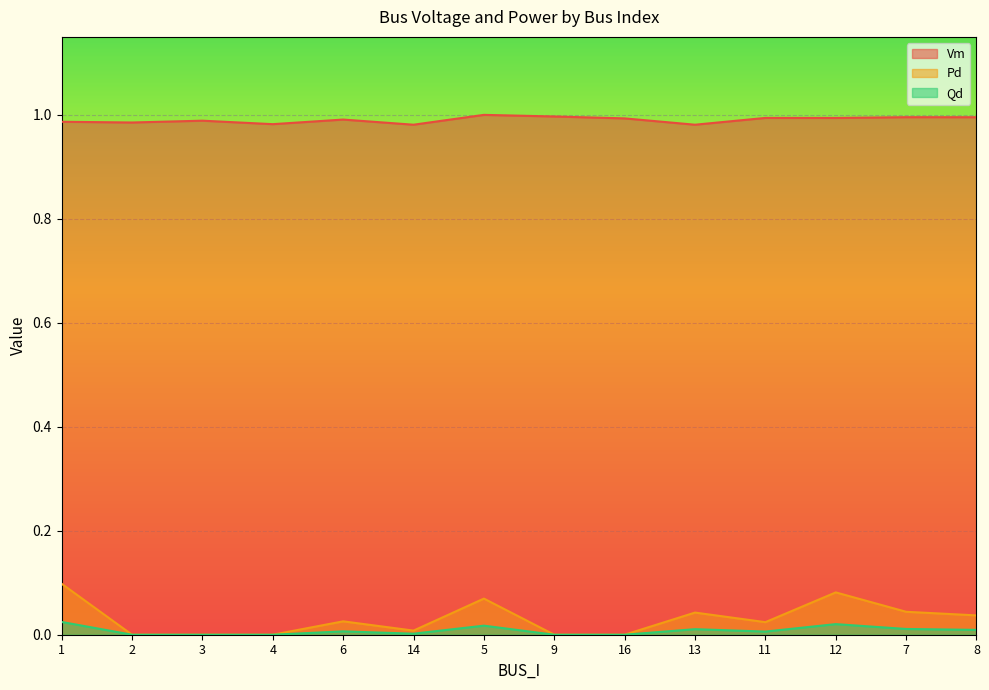

Which has a higher value, 5 or 8?

5